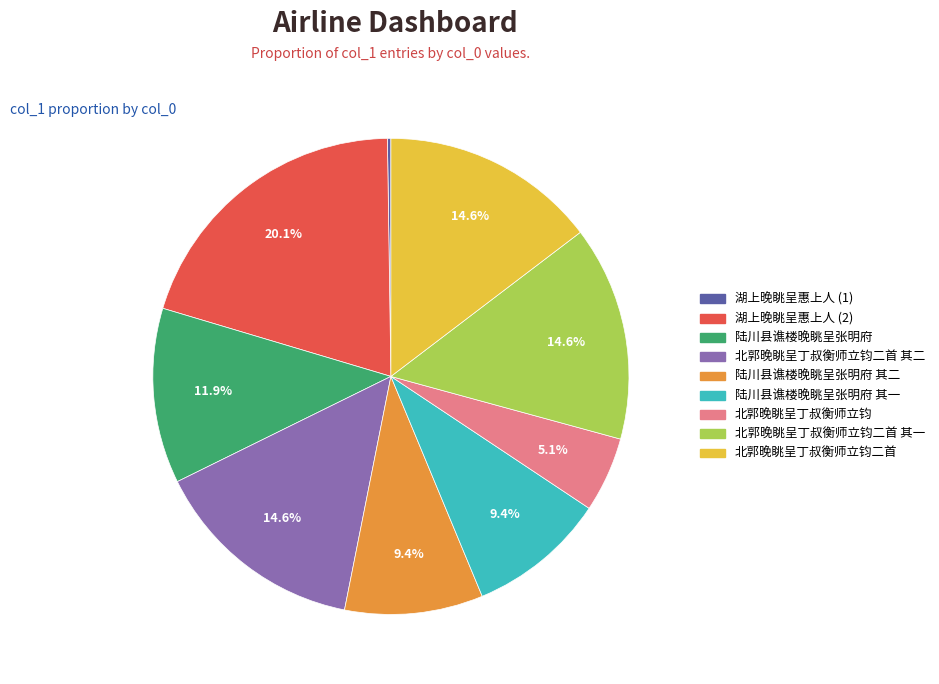

Does any single category account for the majority?

No